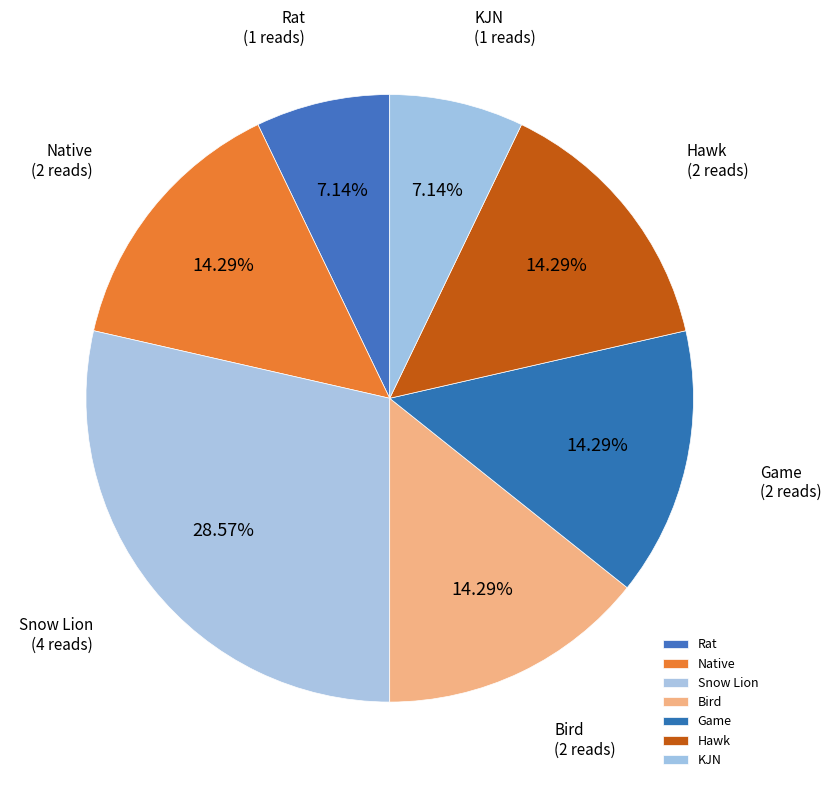

To the nearest percent, what is the average slice percentage?

14%